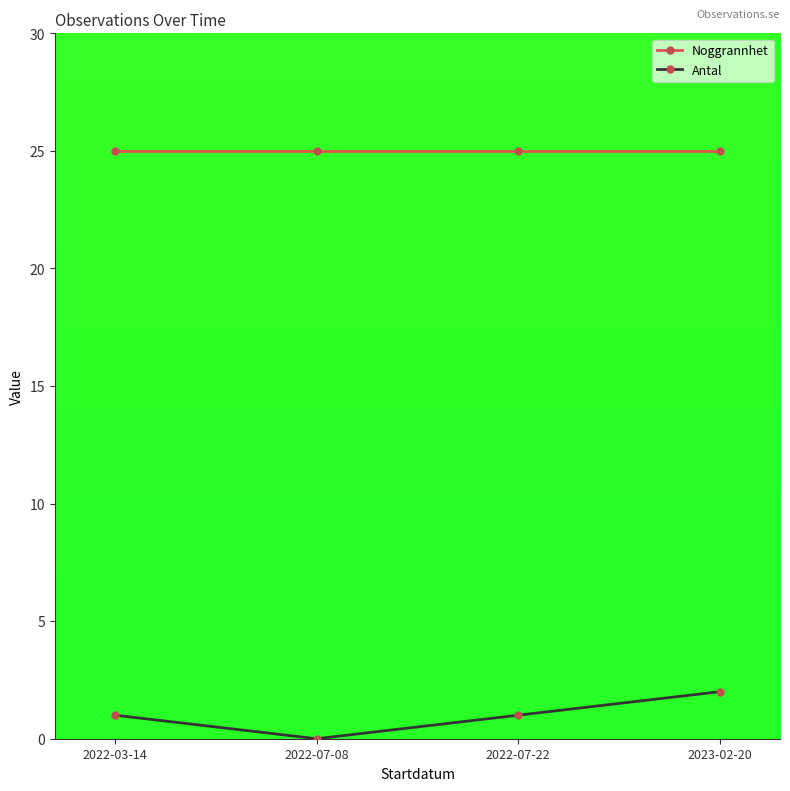

Between 2022-07-08 and 2023-02-20, which series saw the biggest shift?

Antal